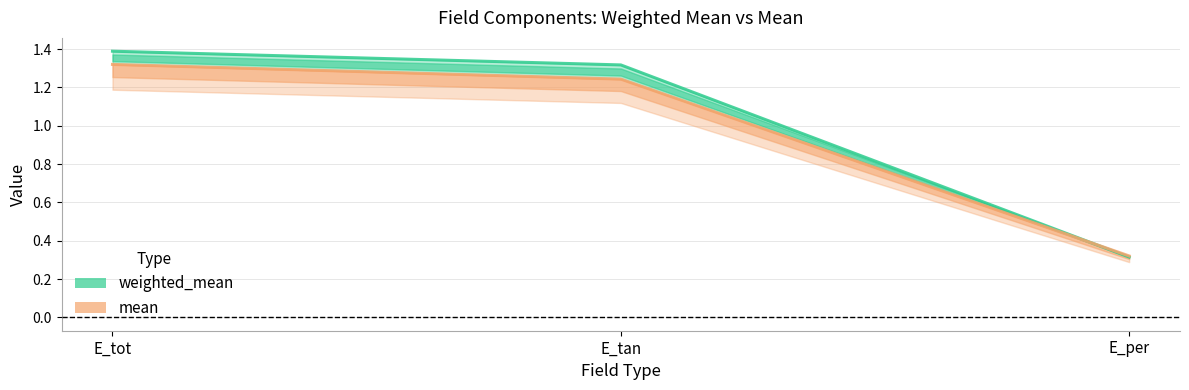

Reading left to right, extract all data points from this chart.

weighted_mean: 1.4	1.3	0.3
mean: 1.3	1.2	0.3